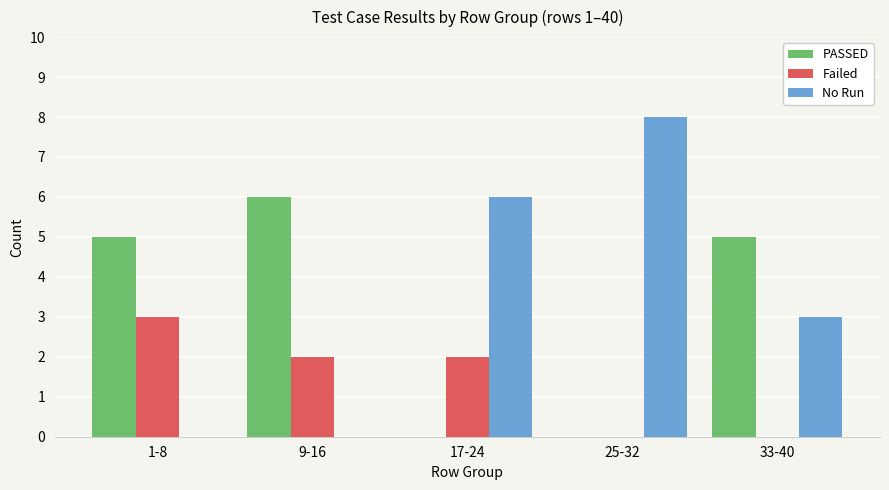

Which series changed the most between 1-8 and 17-24?

No Run